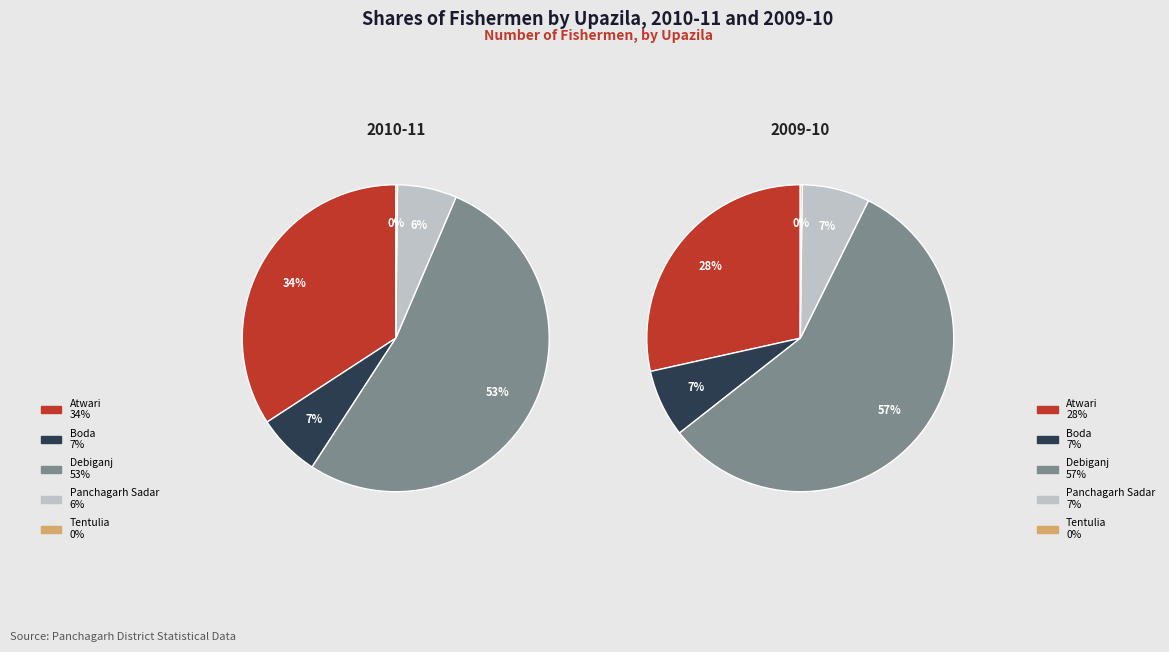

Is Tentulia the majority of the pie?

No